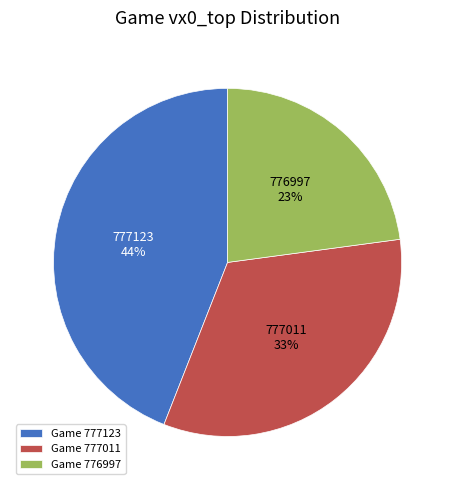

To the nearest percent, what portion does 777123 represent?

44%